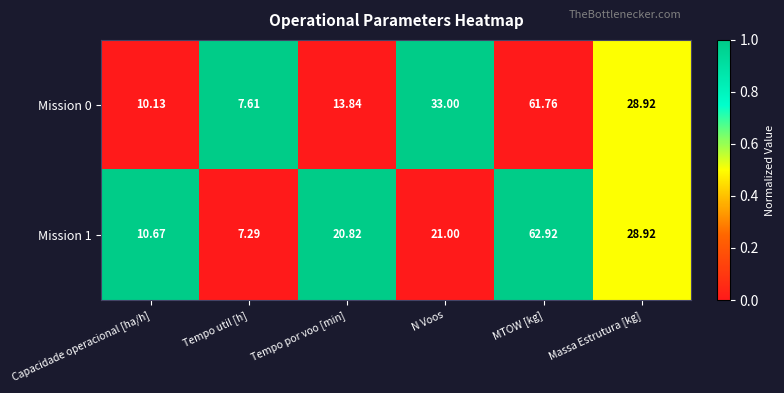

What is the total value across all series at Tempo por voo [min]?

34.7